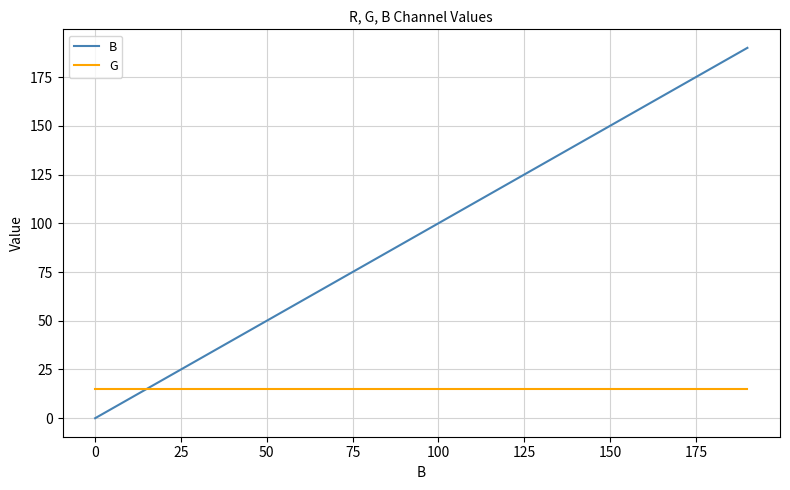

What is the difference between the maximum and minimum values in the B series?

190